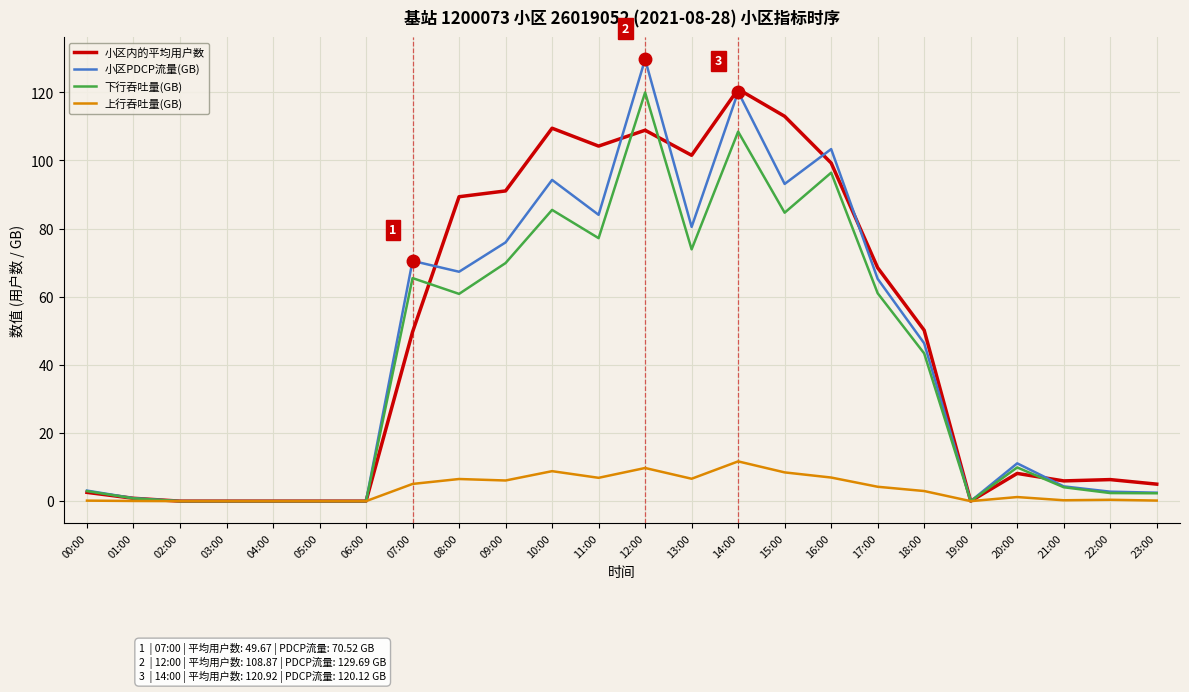

What is the greatest value displayed?

129.7